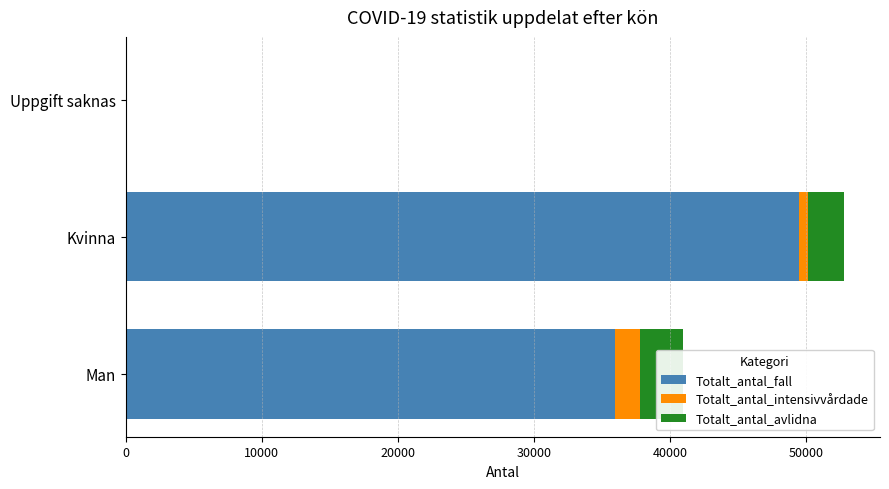

Rank the series at 20000 from lowest to highest value.

Totalt_antal_intensivvårdade, Totalt_antal_avlidna, Totalt_antal_fall